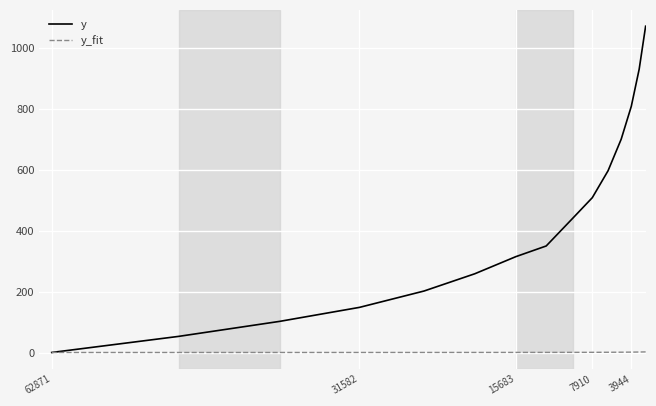

Is this an area chart (filled region under the line)?

No